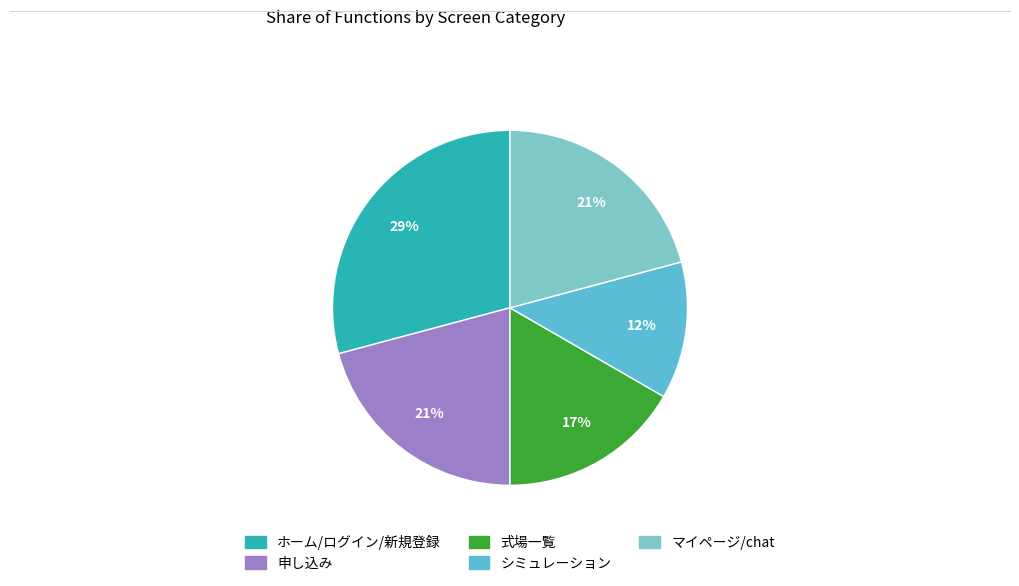

Which category has the smallest portion of the pie?

シミュレーション